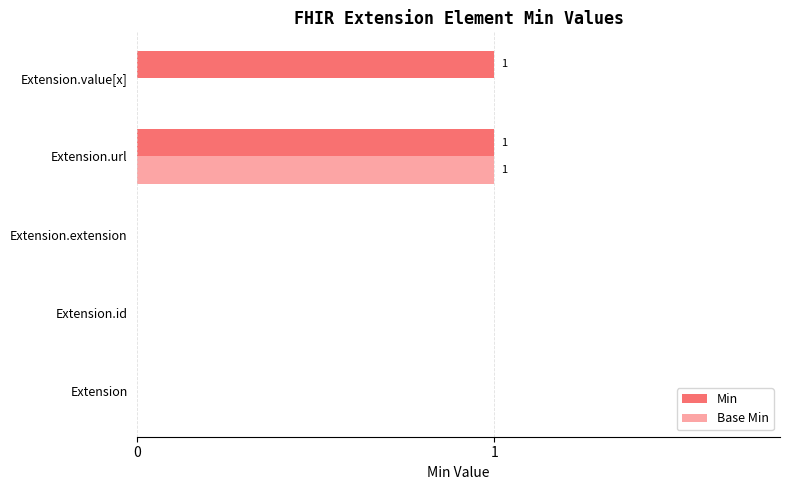

Which series has the largest total across all categories?

Min